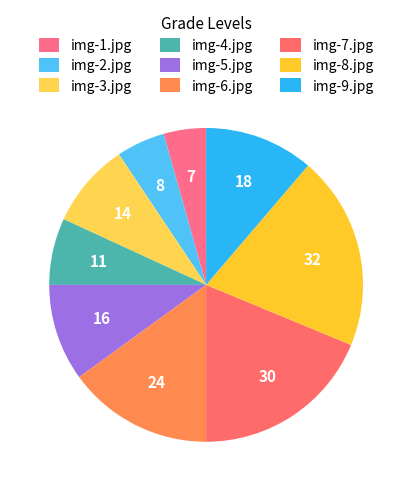

What is the smallest slice in the pie chart?

7